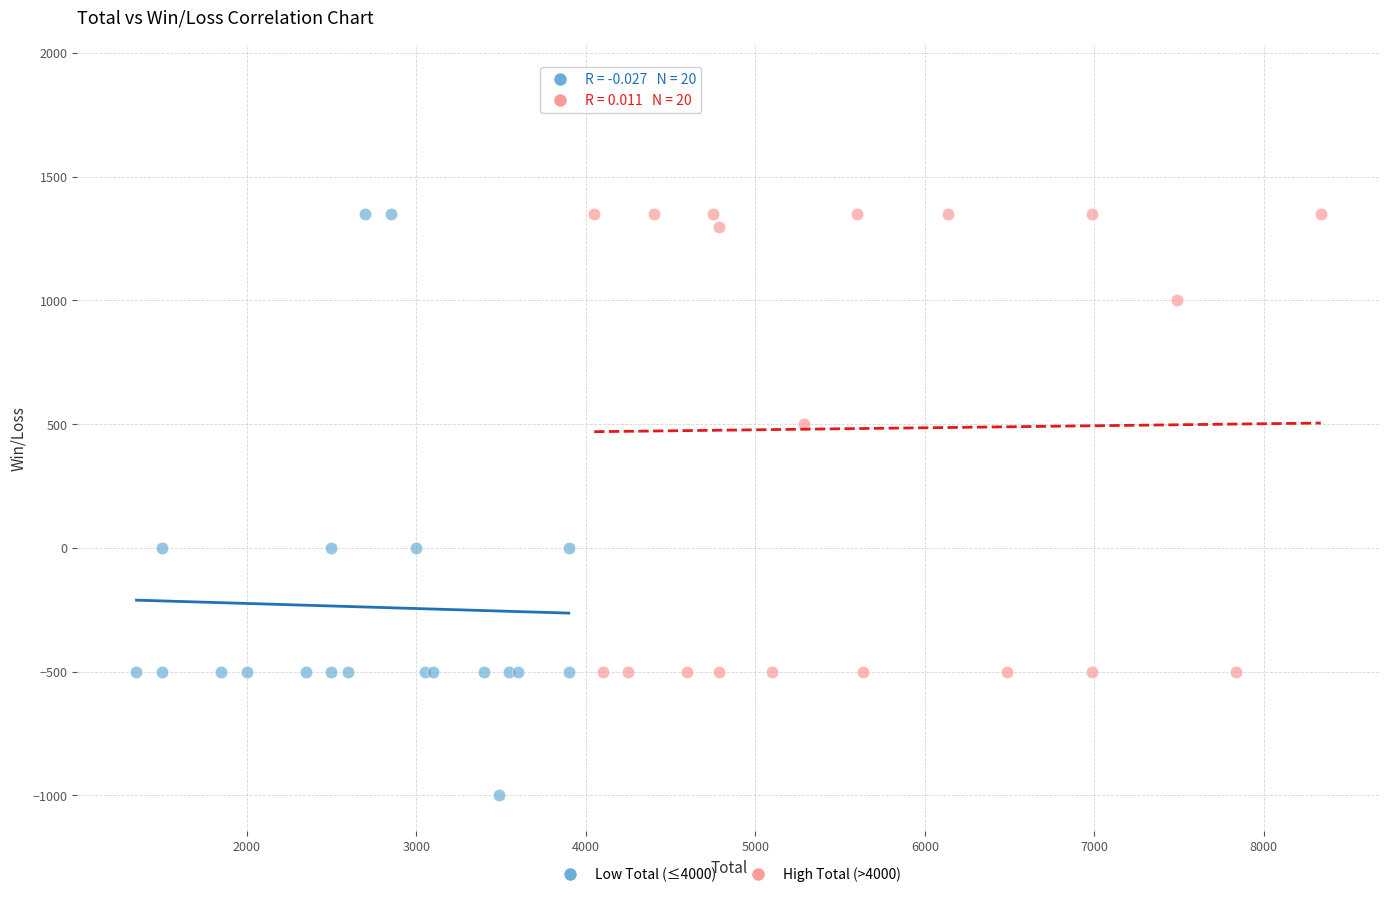

What are all the series names shown in the legend?

Low Total (≤4000), High Total (>4000)